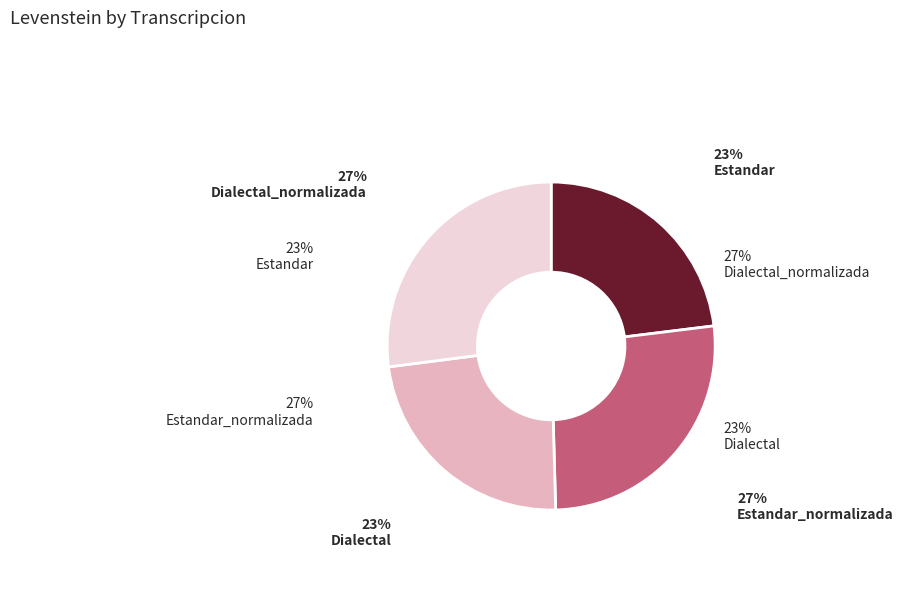

Which category has the smallest portion of the pie?

Estandar